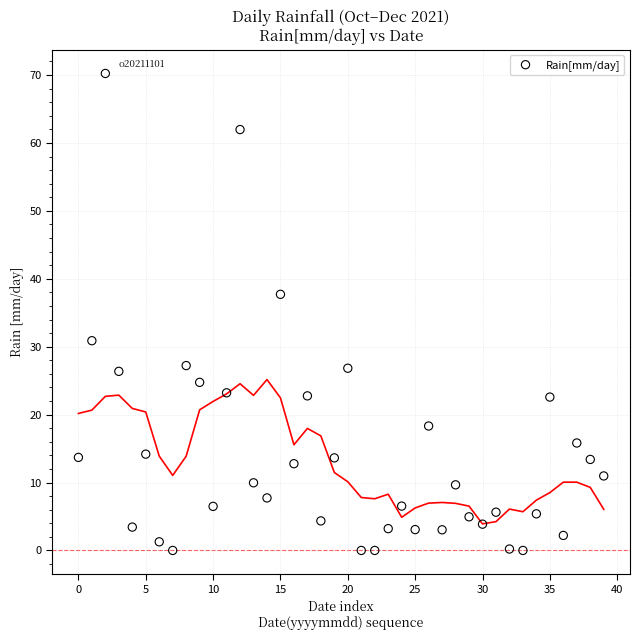

What Y value in the scatter plot is closest to 35?

37.7